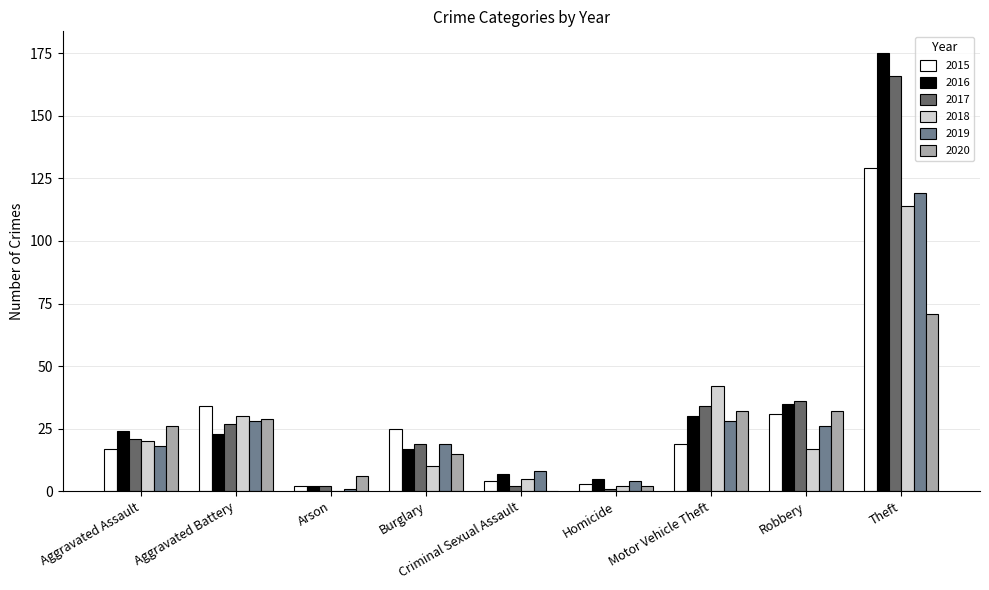

Reading right to left, list all the values displayed in this chart.

2015: Theft=129	Robbery=31	Motor Vehicle Theft=19	Homicide=3	Criminal Sexual Assault=4	Burglary=25	Arson=2	Aggravated Battery=34	Aggravated Assault=17
2016: Theft=175	Robbery=35	Motor Vehicle Theft=30	Homicide=5	Criminal Sexual Assault=7	Burglary=17	Arson=2	Aggravated Battery=23	Aggravated Assault=24
2017: Theft=166	Robbery=36	Motor Vehicle Theft=34	Homicide=1	Criminal Sexual Assault=2	Burglary=19	Arson=2	Aggravated Battery=27	Aggravated Assault=21
2018: Theft=114	Robbery=17	Motor Vehicle Theft=42	Homicide=2	Criminal Sexual Assault=5	Burglary=10	Arson=0	Aggravated Battery=30	Aggravated Assault=20
2019: Theft=119	Robbery=26	Motor Vehicle Theft=28	Homicide=4	Criminal Sexual Assault=8	Burglary=19	Arson=1	Aggravated Battery=28	Aggravated Assault=18
2020: Theft=71	Robbery=32	Motor Vehicle Theft=32	Homicide=2	Criminal Sexual Assault=0	Burglary=15	Arson=6	Aggravated Battery=29	Aggravated Assault=26